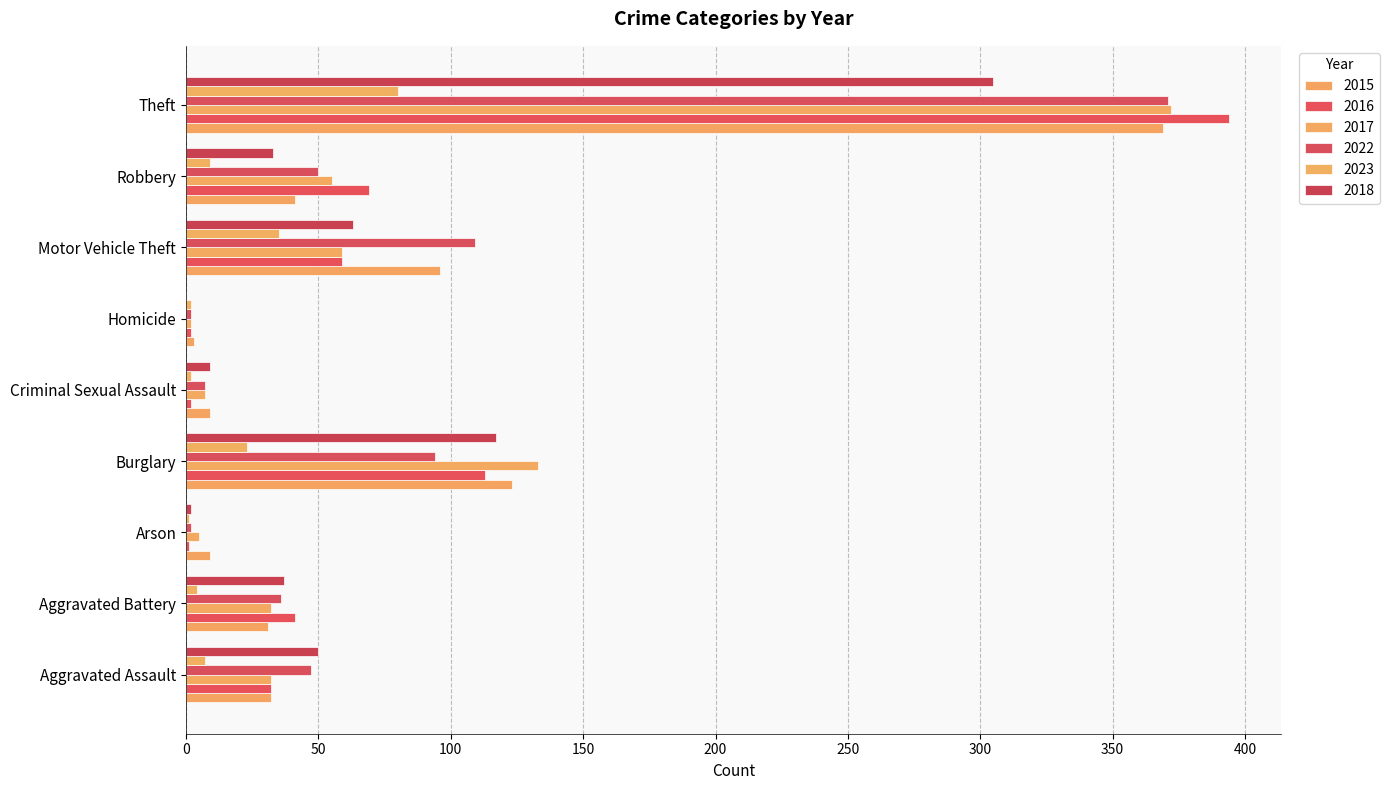

Reading right to left, what are all the values shown in this chart?

2015: 369	41	96	3	9	123	9	31	32
2016: 394	69	59	2	2	113	1	41	32
2017: 372	55	59	2	7	133	5	32	32
2022: 371	50	109	2	7	94	2	36	47
2023: 80	9	35	2	2	23	1	4	7
2018: 305	33	63	0	9	117	2	37	50